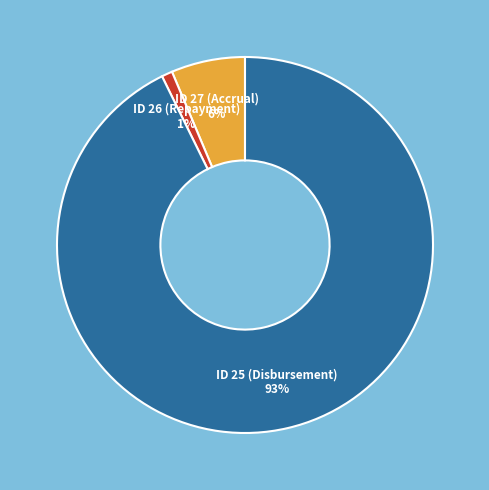

Is there a majority slice in this chart?

Yes